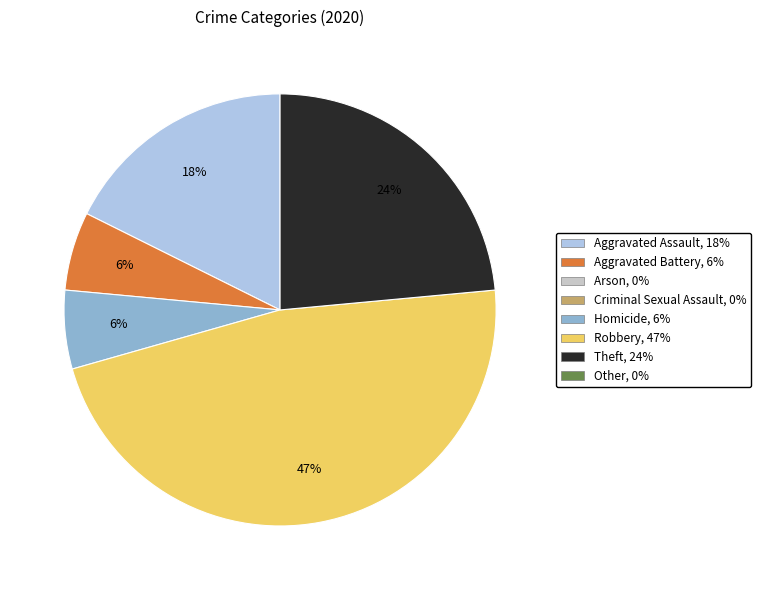

How many slices are in this pie chart?

5